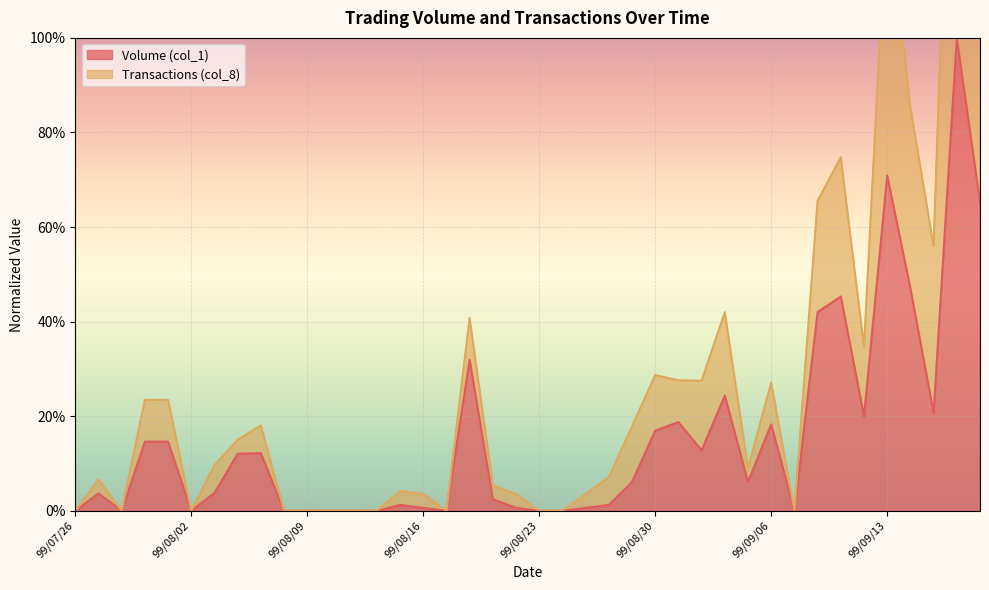

Rank the series by their average value, from lowest to highest.

Volume (col_1), Transactions (col_8)